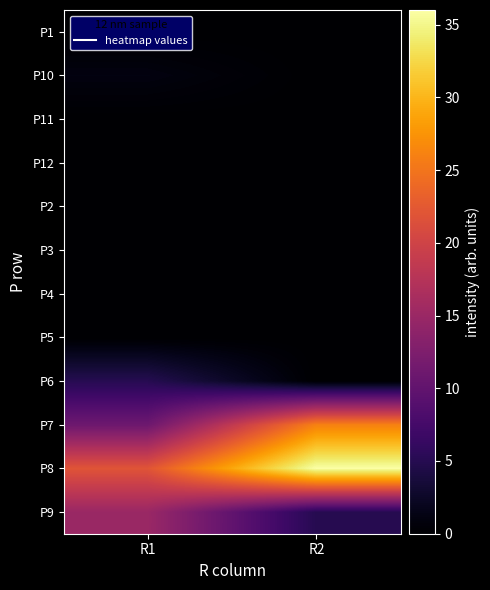

How many data points does each series have?

2